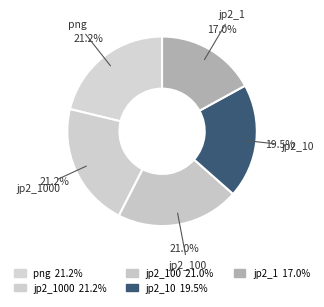

How many segments does this pie chart have?

5